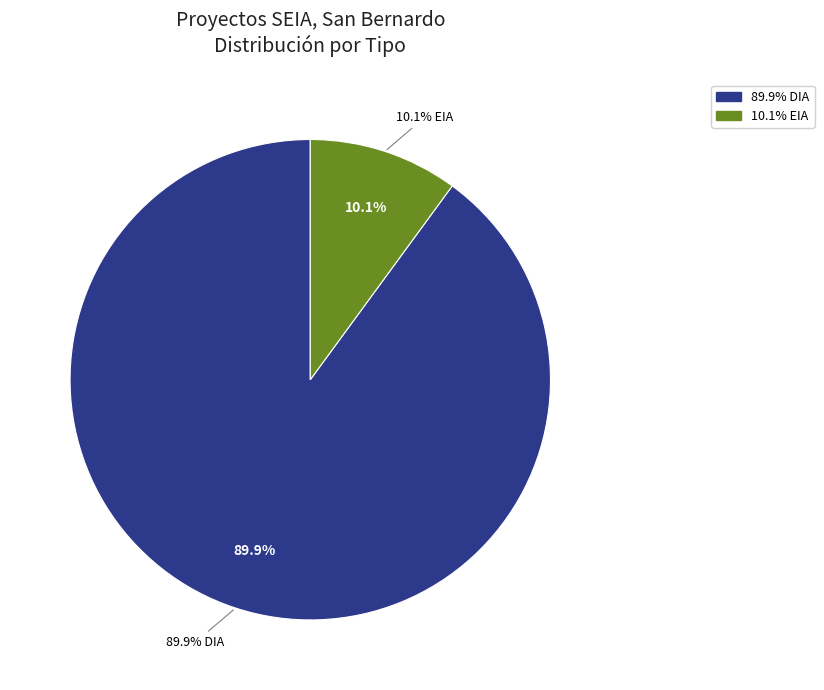

What is the ratio of the value at EIA to the value at DIA?

0.1